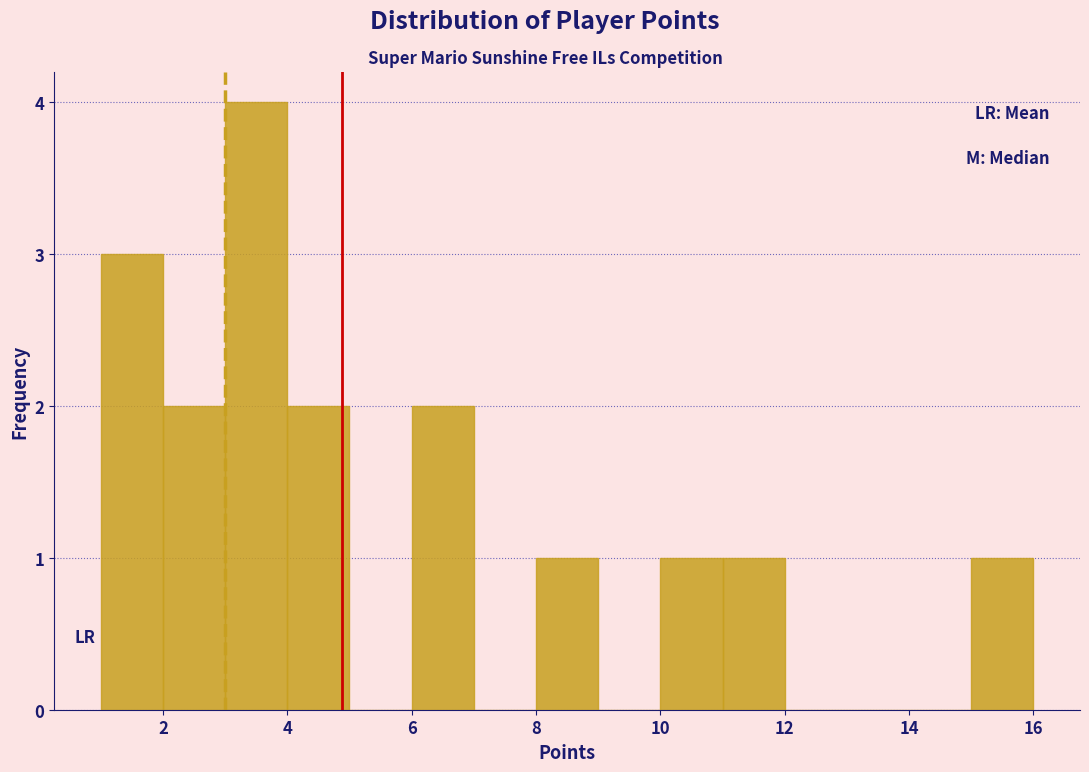

Reading left to right, transcribe this chart: for each bar, give the range it covers on the x-axis and its height. The values are not printed on the chart, so give them approximately, as read against the axis.

1 to 2: 3
2 to 3: 2
3 to 4: 4
4 to 5: 2
5 to 6: 0
6 to 7: 2
7 to 8: 0
8 to 9: 1
9 to 10: 0
10 to 11: 1
11 to 12: 1
12 to 13: 0
13 to 14: 0
14 to 15: 0
15 to 16: 1